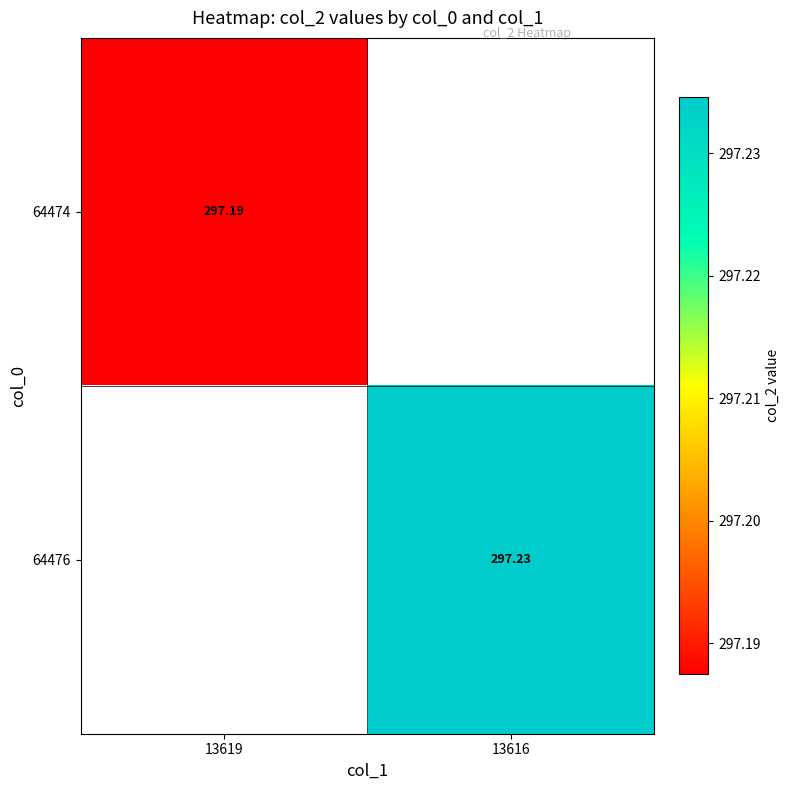

The 64474 series shows 111.1 at 13619. True or false?

False